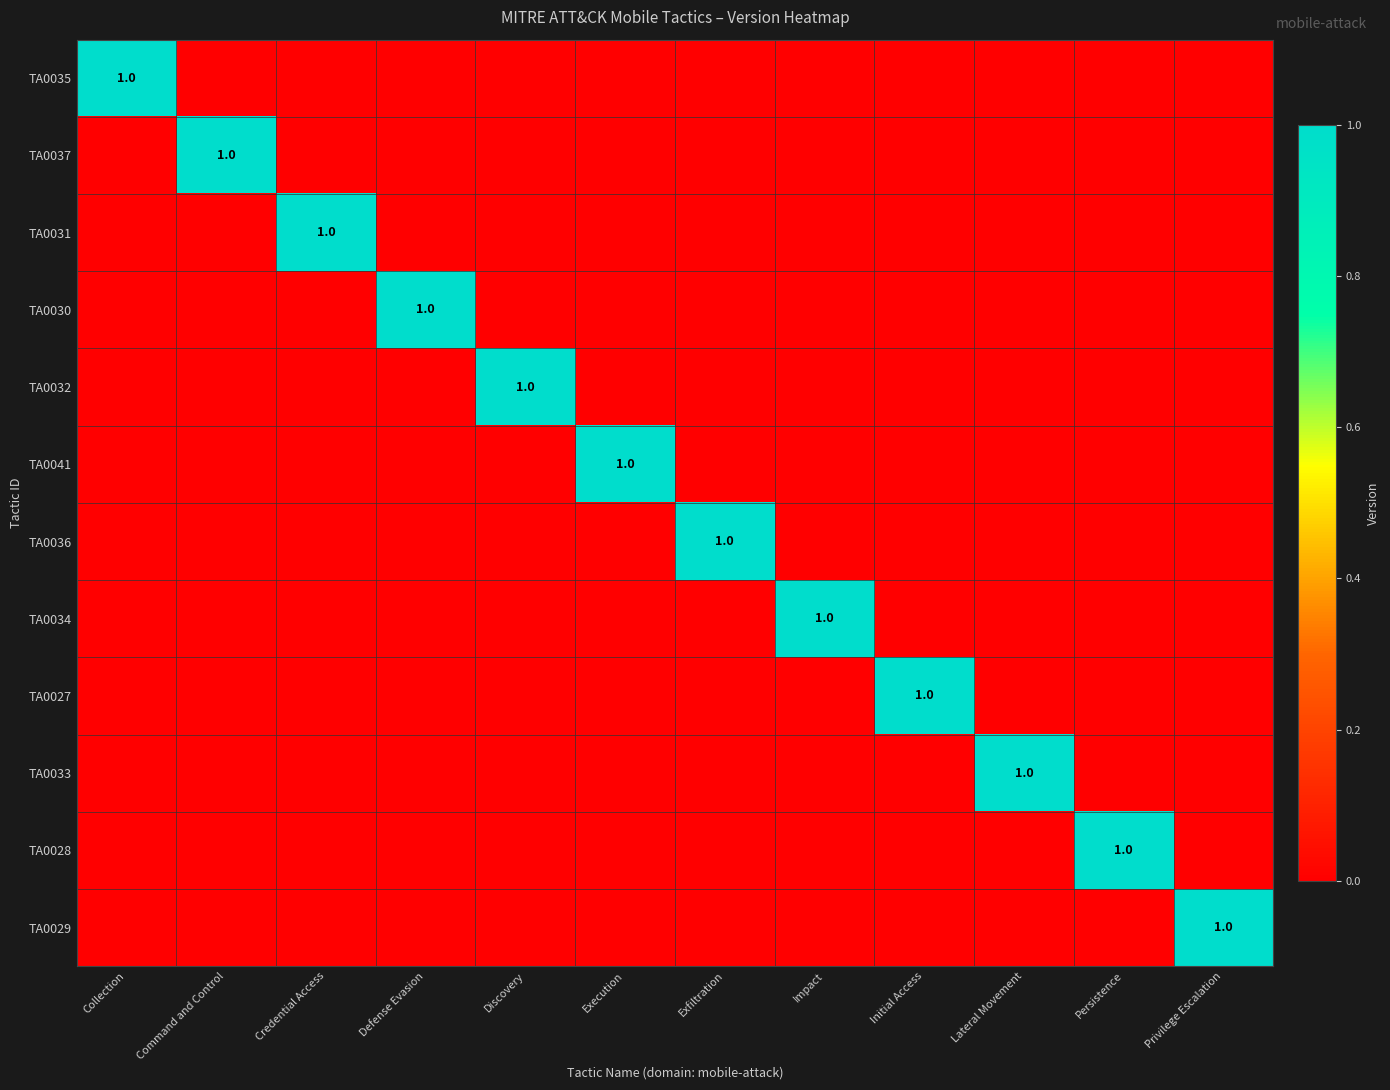

The value of TA0031 at Credential Access is 1. True or false?

True